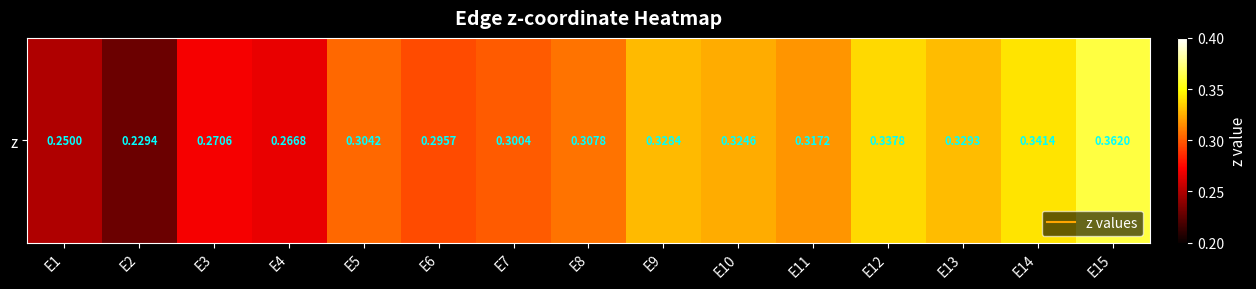

Reading right to left, what are all the values shown in this chart?

E15=0.4	E14=0.3	E13=0.3	E12=0.3	E11=0.3	E10=0.3	E9=0.3	E8=0.3	E7=0.3	E6=0.3	E5=0.3	E4=0.3	E3=0.3	E2=0.2	E1=0.2